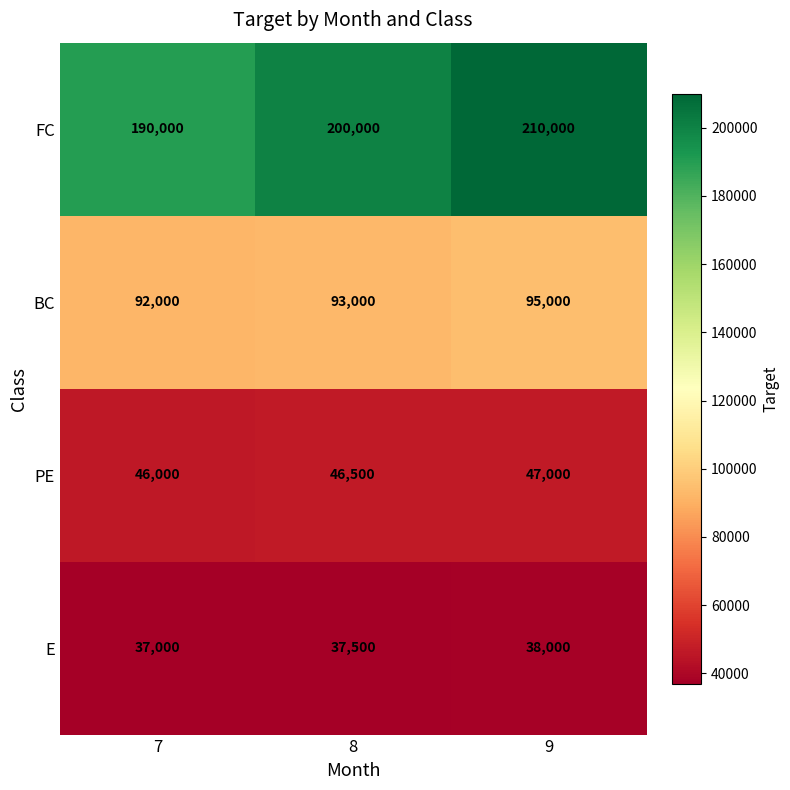

Reading left to right, what are all the values shown in this chart?

FC: 190000	200000	210000
BC: 92000	93000	95000
PE: 46000	46500	47000
E: 37000	37500	38000